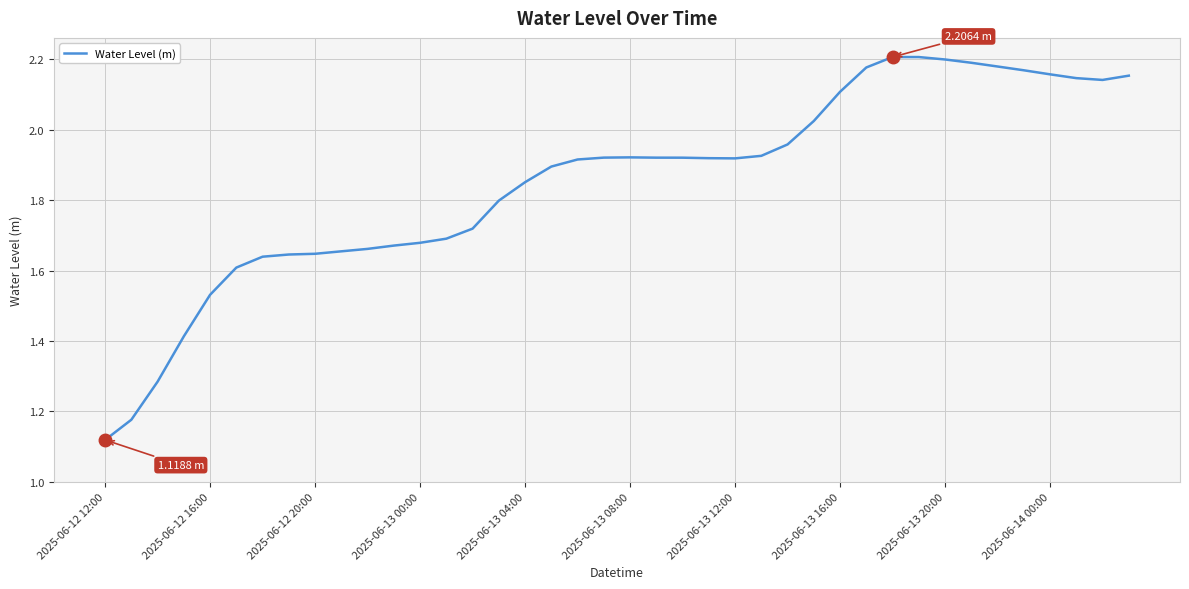

Is this an area chart (filled region under the line)?

No